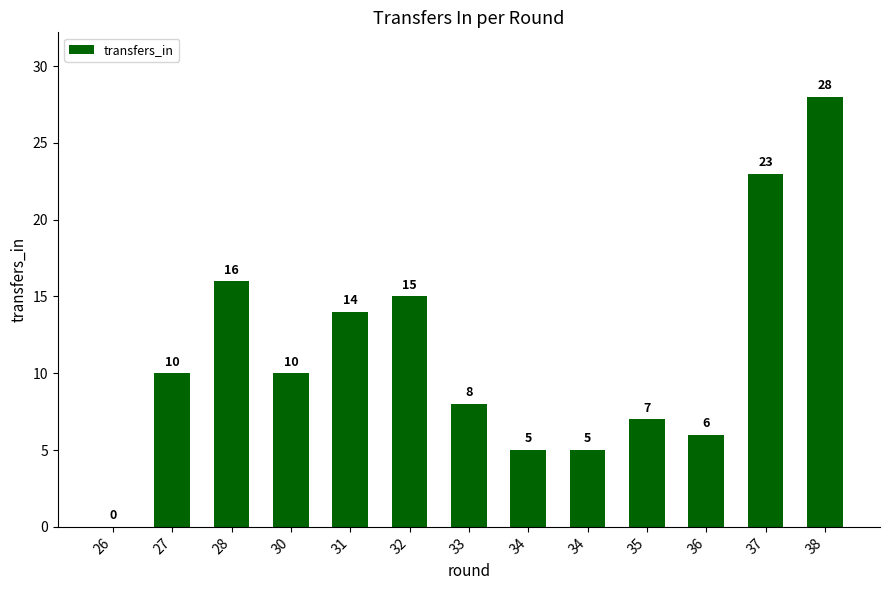

True or false: the data shows 15 at 32.

True